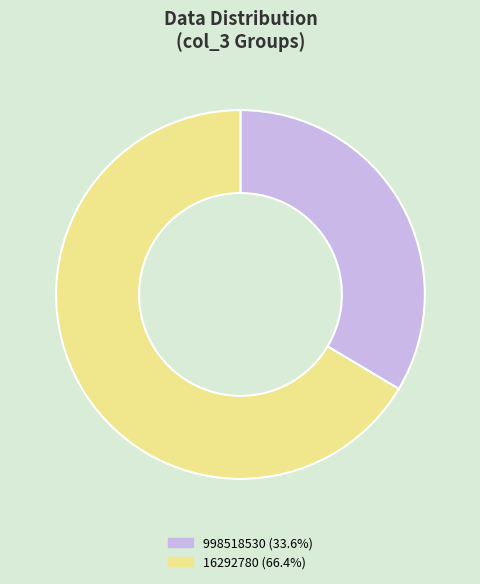

What is the smallest slice in the pie chart?

998518530